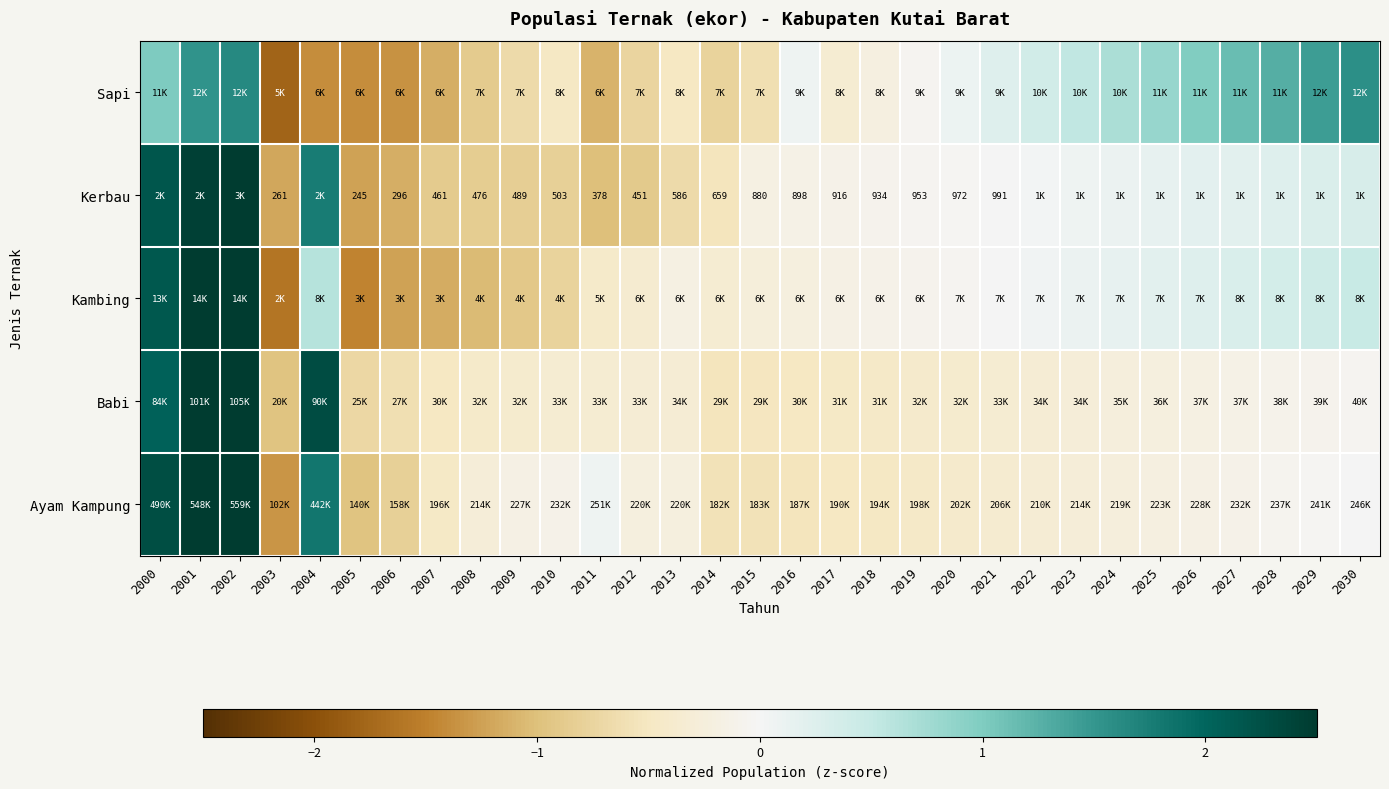

The value of Babi at 2010 is -0.3. True or false?

True